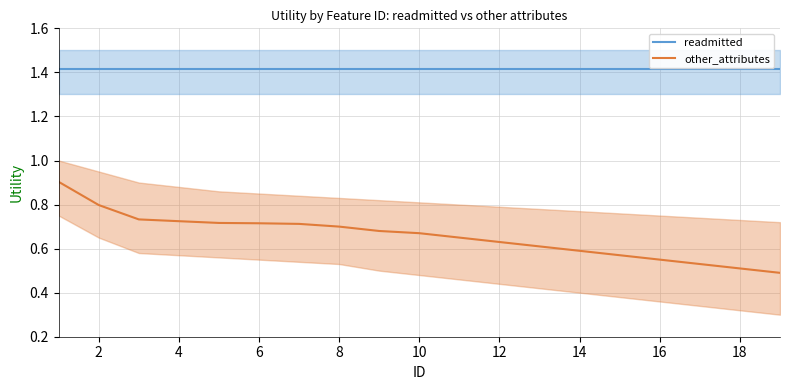

How many other_attributes values are between 0 and 1?

19